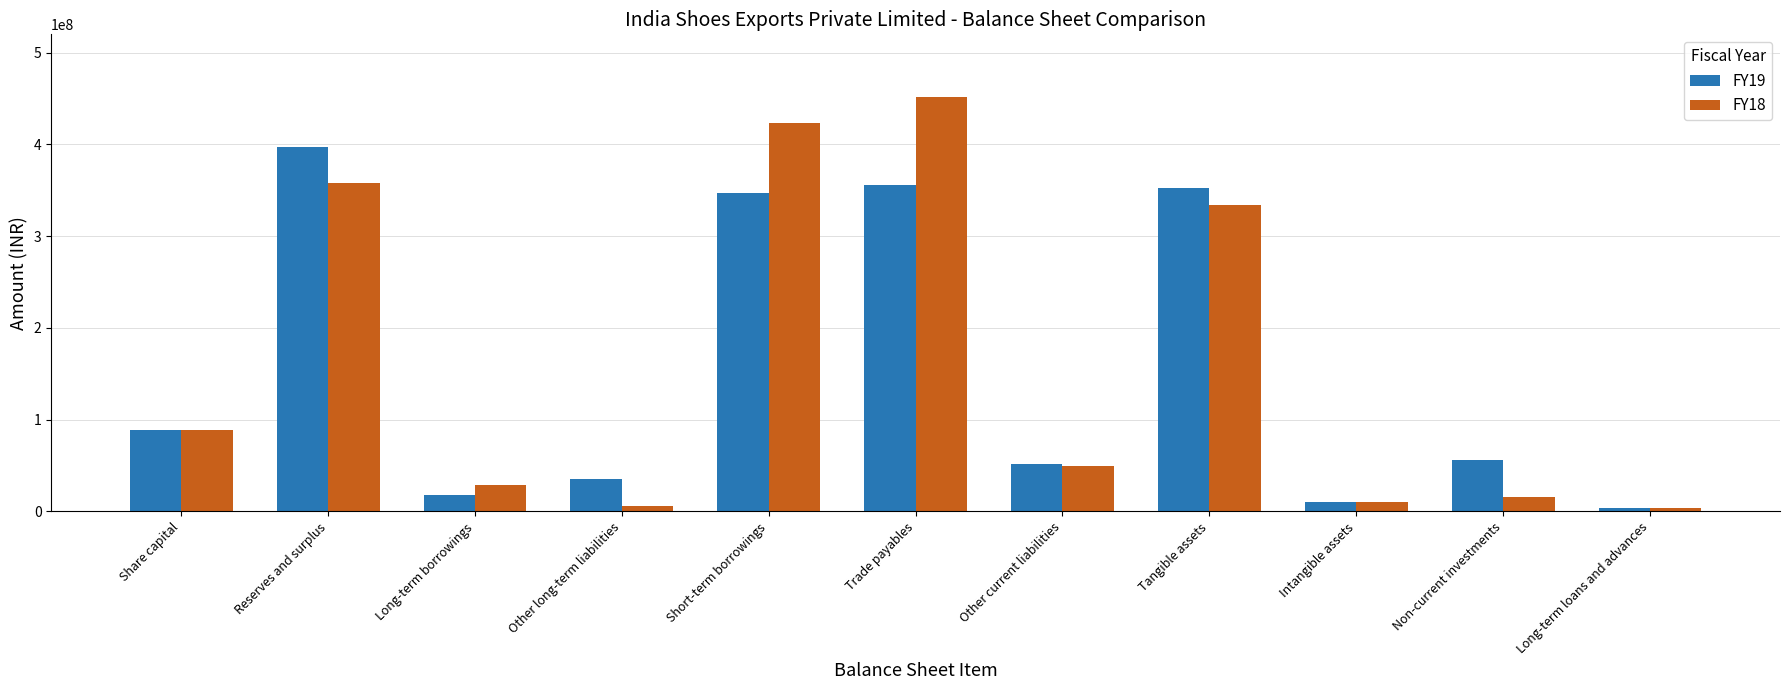

How many distinct data groups are displayed?

2